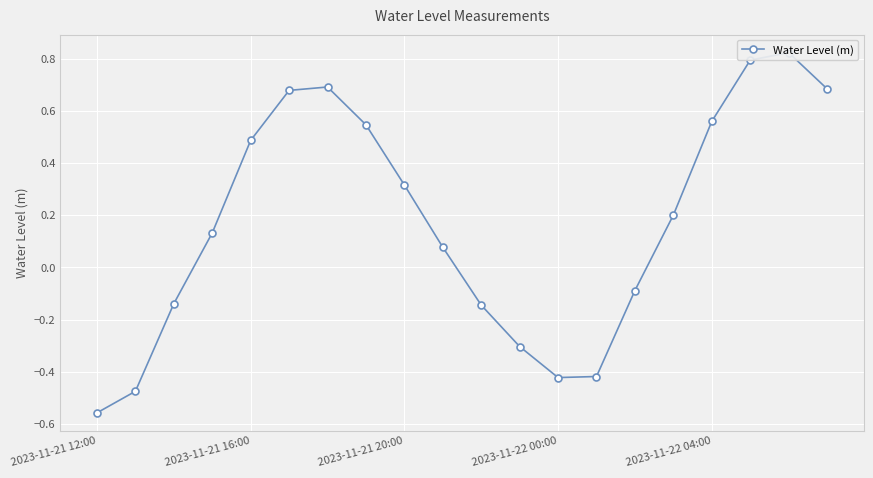

How many lines are shown in the chart?

1